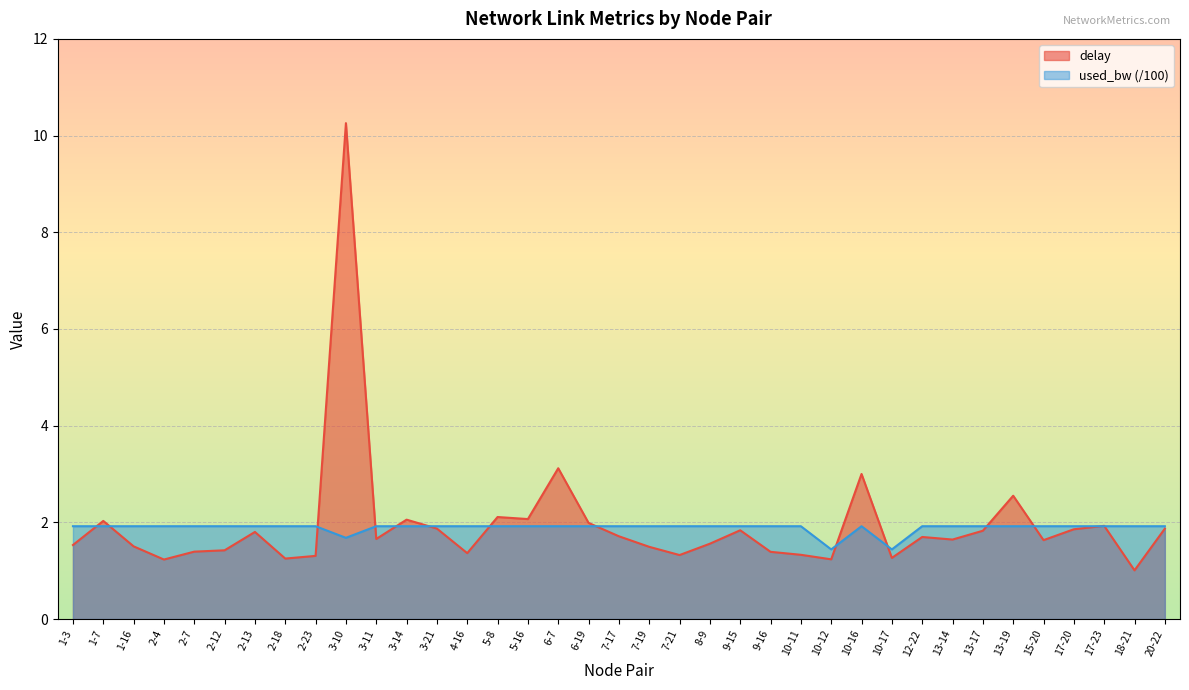

Which label corresponds to the largest value in the chart?

3-10